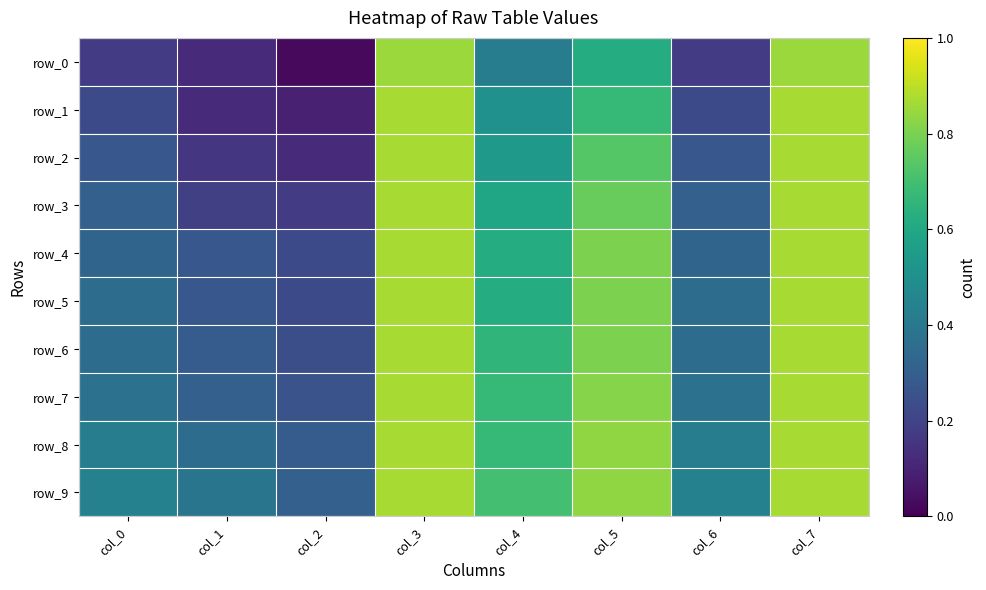

Reading left to right, what are all the values shown in this chart?

row_0: col_0=0.2	col_1=0.1	col_2=0.0	col_3=0.9	col_4=0.4	col_5=0.6	col_6=0.2	col_7=0.9
row_1: col_0=0.2	col_1=0.1	col_2=0.1	col_3=0.9	col_4=0.5	col_5=0.7	col_6=0.2	col_7=0.9
row_2: col_0=0.3	col_1=0.2	col_2=0.1	col_3=0.9	col_4=0.5	col_5=0.7	col_6=0.3	col_7=0.9
row_3: col_0=0.3	col_1=0.2	col_2=0.2	col_3=0.9	col_4=0.6	col_5=0.8	col_6=0.3	col_7=0.9
row_4: col_0=0.3	col_1=0.3	col_2=0.2	col_3=0.9	col_4=0.6	col_5=0.8	col_6=0.3	col_7=0.9
row_5: col_0=0.4	col_1=0.3	col_2=0.2	col_3=0.9	col_4=0.6	col_5=0.8	col_6=0.4	col_7=0.9
row_6: col_0=0.4	col_1=0.3	col_2=0.2	col_3=0.9	col_4=0.7	col_5=0.8	col_6=0.4	col_7=0.9
row_7: col_0=0.4	col_1=0.3	col_2=0.3	col_3=0.9	col_4=0.7	col_5=0.8	col_6=0.4	col_7=0.9
row_8: col_0=0.4	col_1=0.4	col_2=0.3	col_3=0.9	col_4=0.7	col_5=0.8	col_6=0.4	col_7=0.9
row_9: col_0=0.4	col_1=0.4	col_2=0.3	col_3=0.9	col_4=0.7	col_5=0.8	col_6=0.4	col_7=0.9